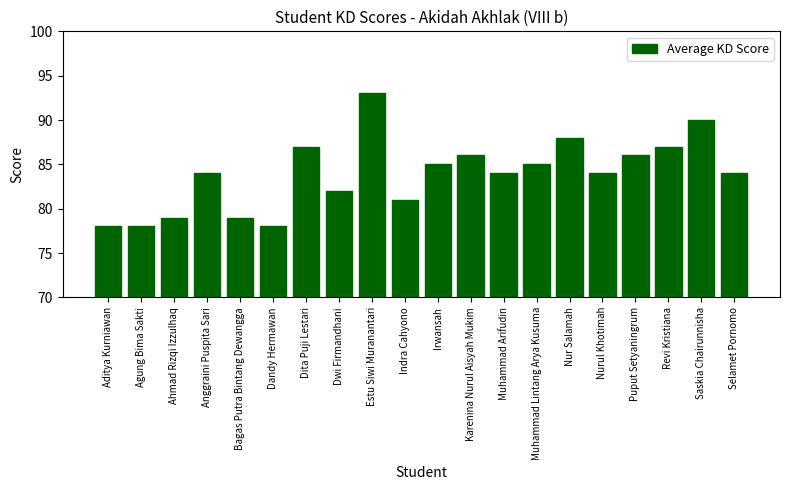

Which has a higher value, Selamet Pornomo or Revi Kristiana?

Revi Kristiana